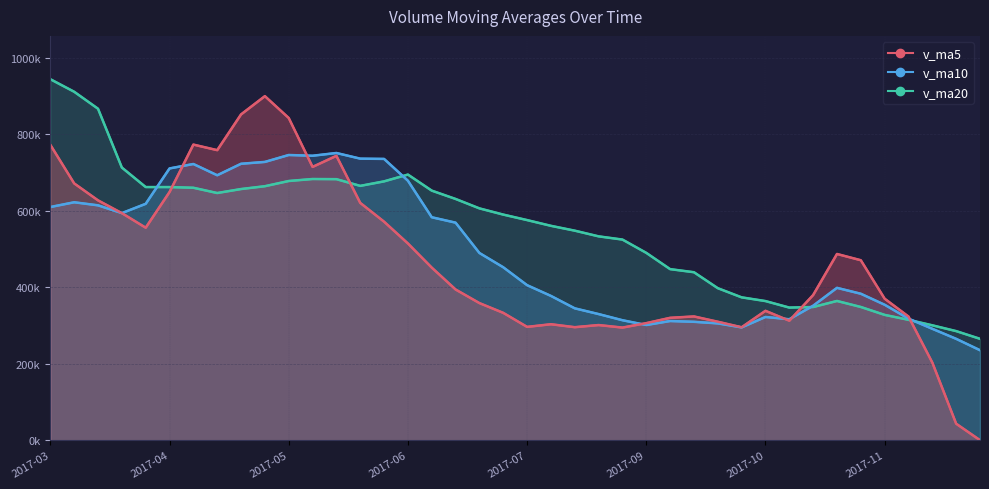

Between 2017-04-28 and 2017-10-13, which is larger?

2017-04-28